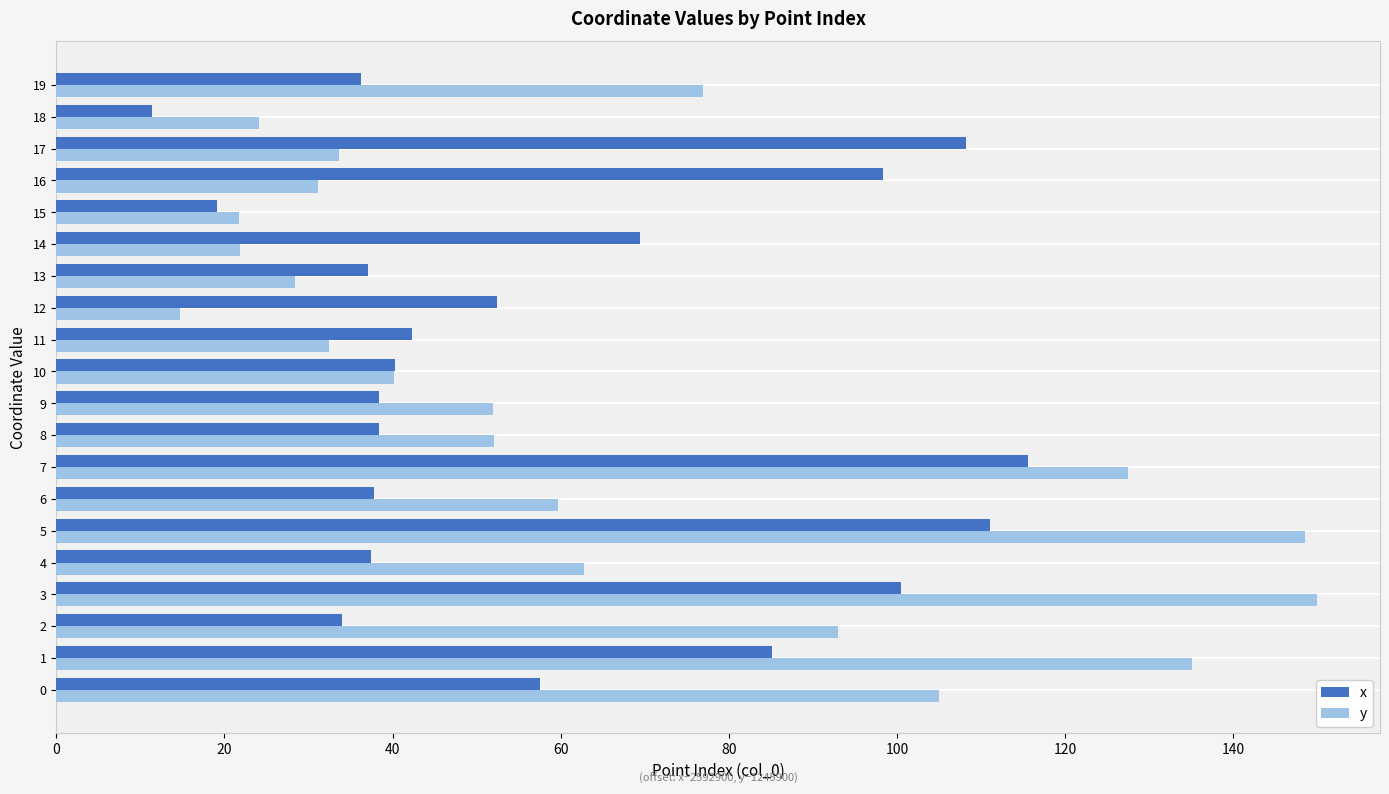

What is the difference between the x values at 15 and 11?

23.2